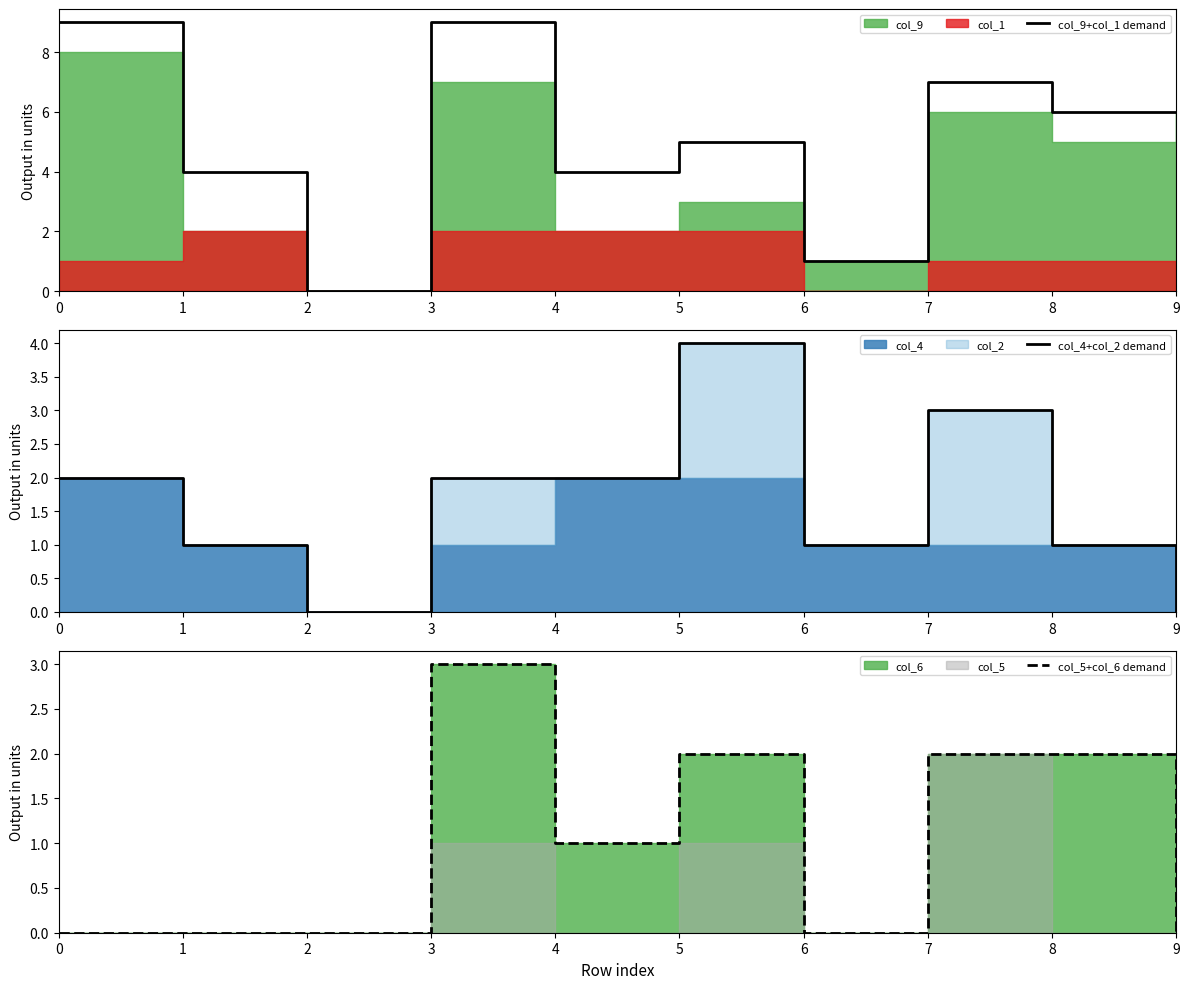

What is the value of the col_5+col_6 demand point at the 8th from the left?

2